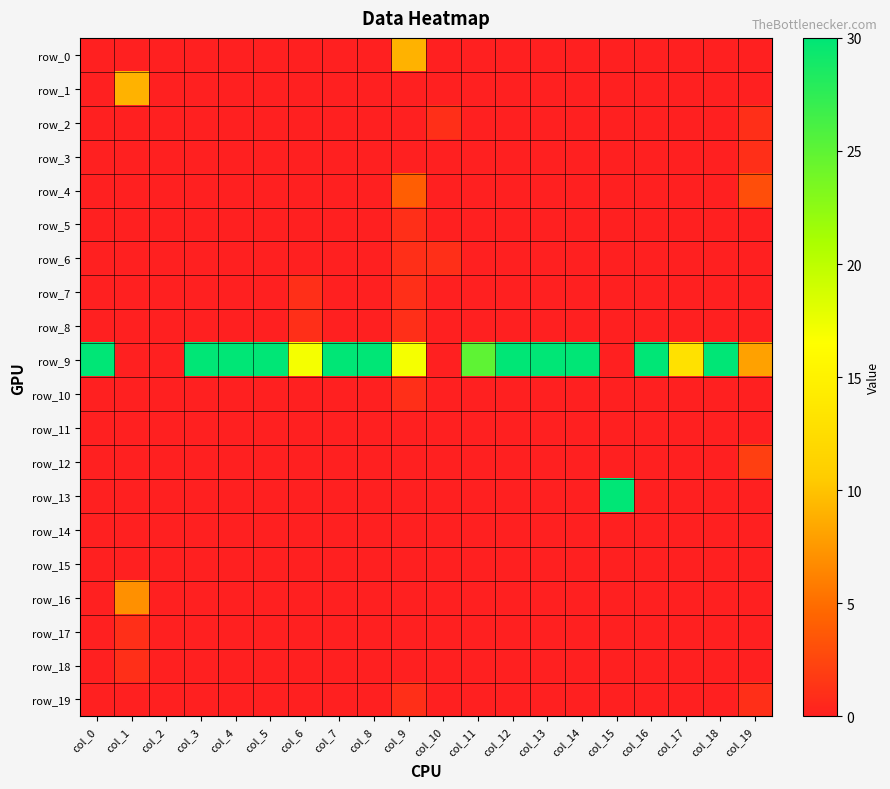

How many data points does each series have?

20